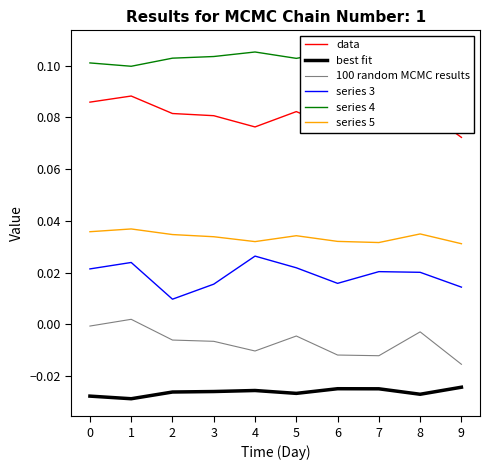

How many data values are between 0 and 1?

10